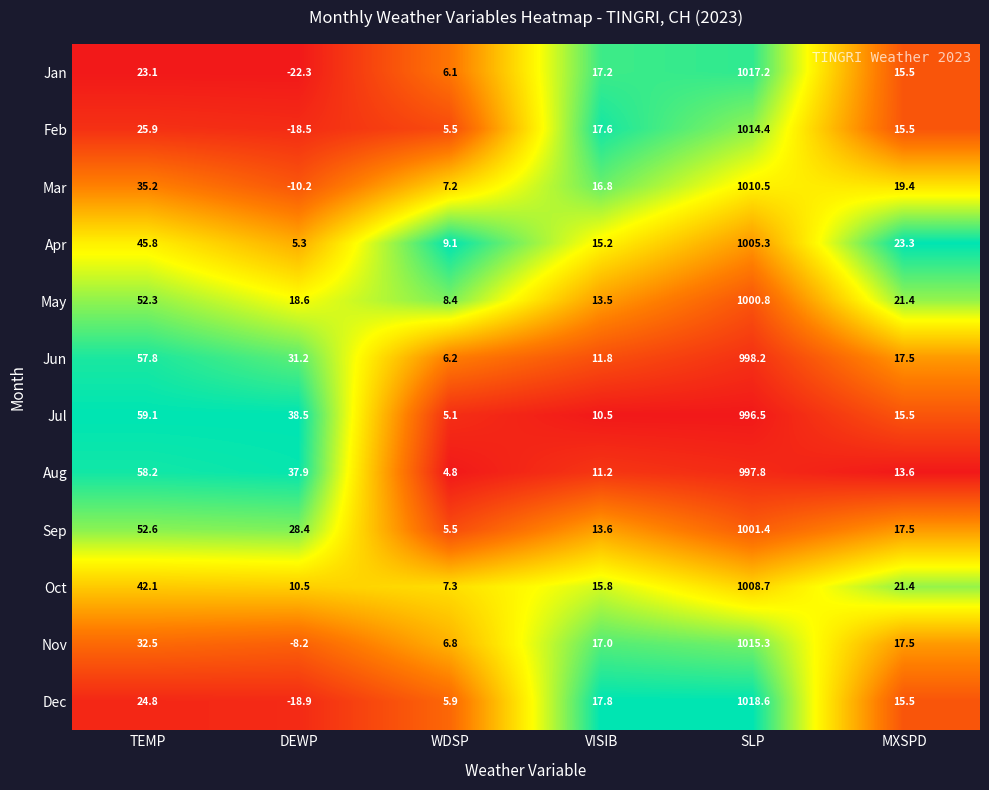

Rank the series by their maximum value, from highest to lowest.

Dec, Jan, Nov, Feb, Mar, Oct, Apr, Sep, May, Jun, Aug, Jul